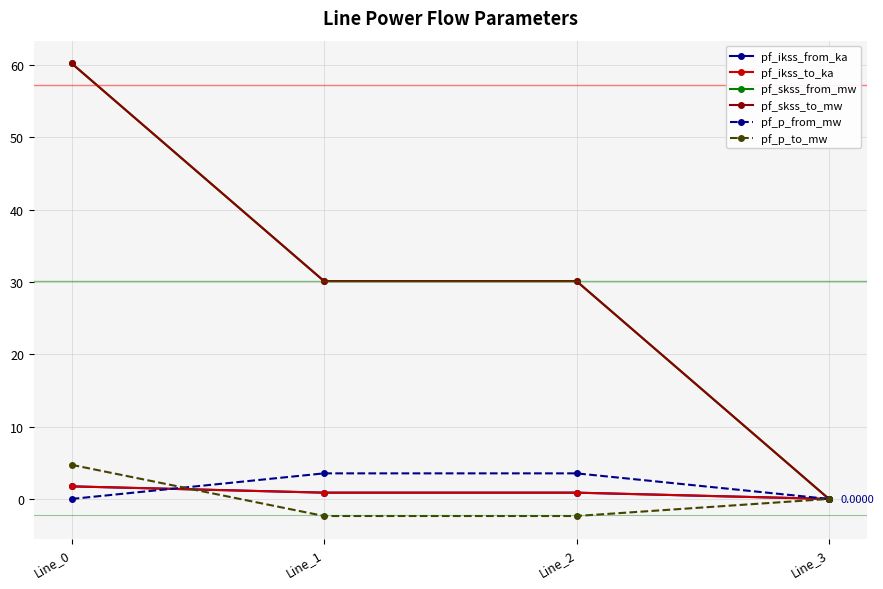

True or false: pf_p_to_mw and pf_skss_from_mw cross at least once.

False